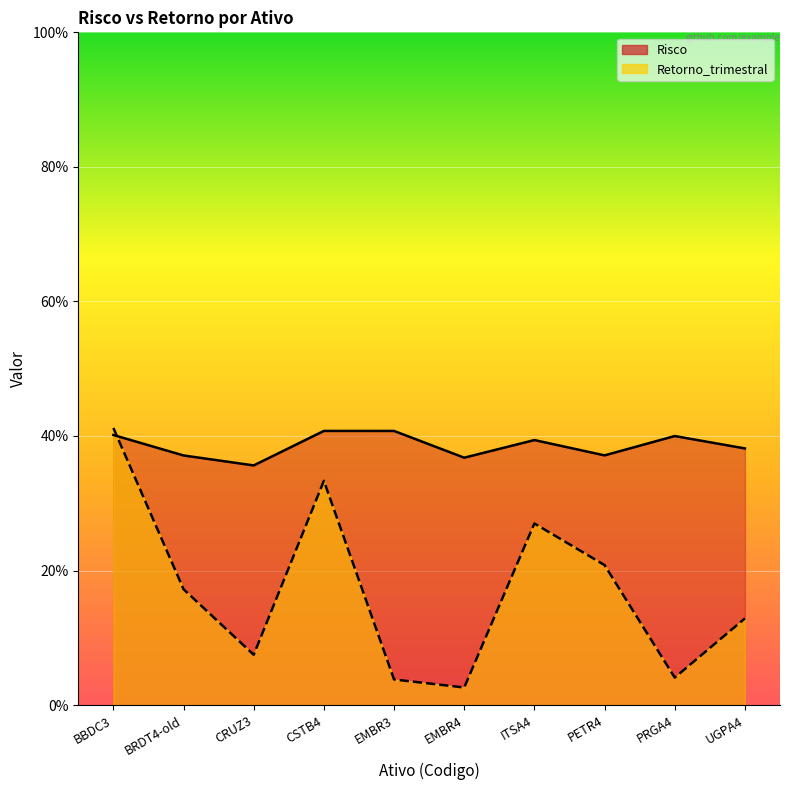

The Retorno_trimestral series shows 0.0 at CRUZ3. True or false?

False